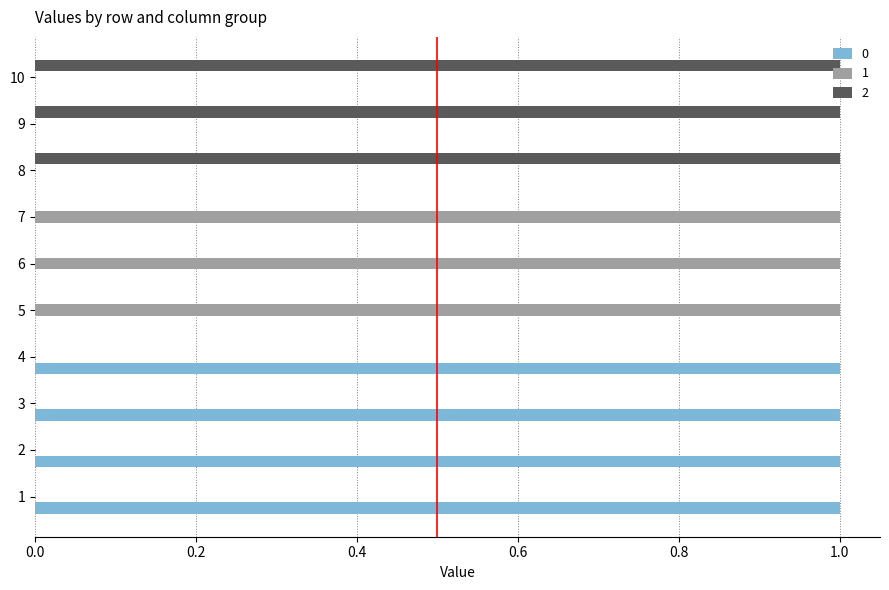

The 2 series shows 1 at 6. True or false?

False